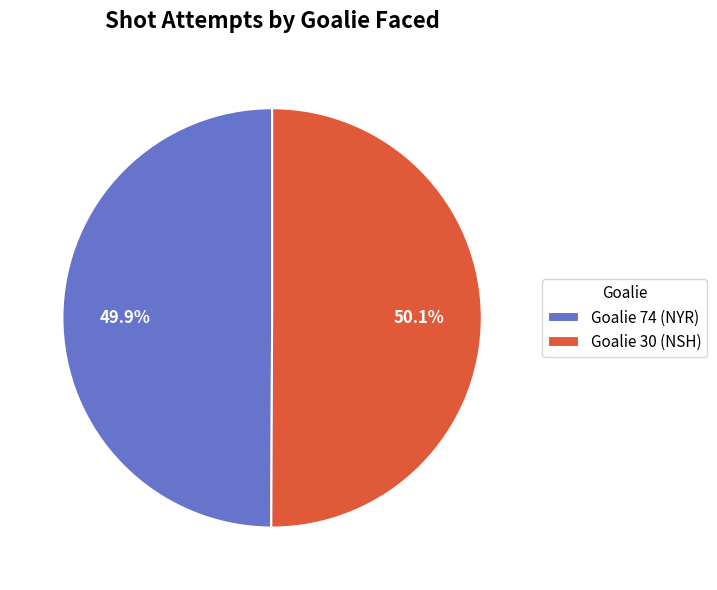

How many slices are in this pie chart?

2